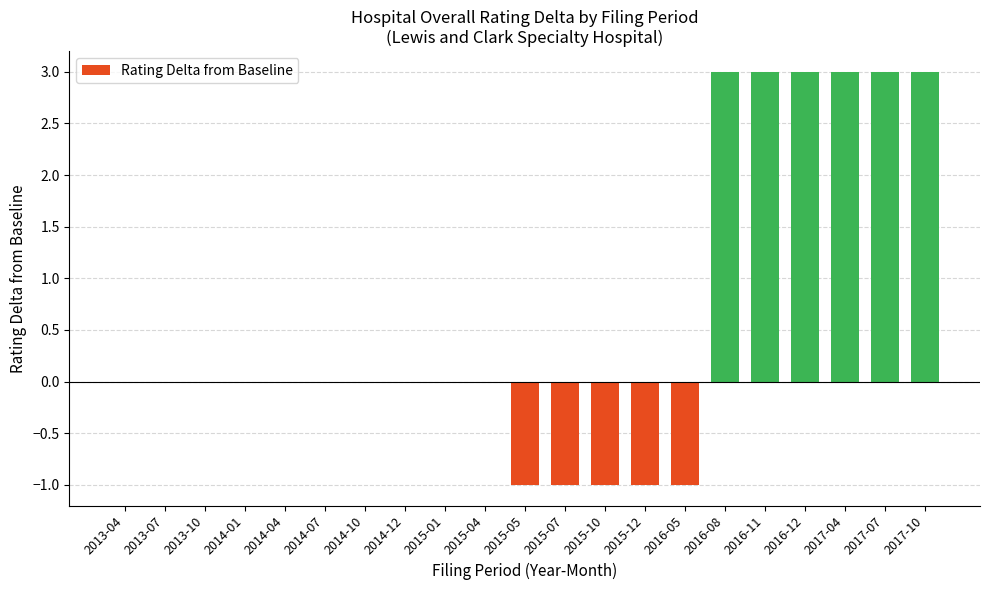

Reading right to left, list all the values displayed in this chart.

3	3	3	3	3	3	-1	-1	-1	-1	-1	0	0	0	0	0	0	0	0	0	0